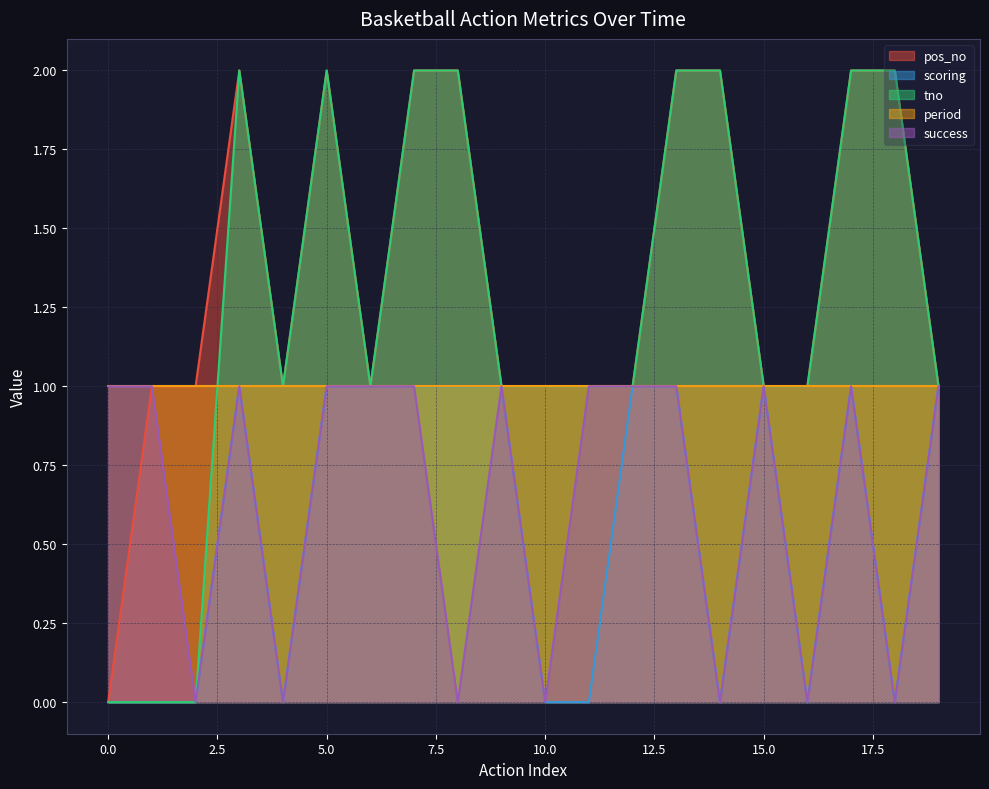

Where is the first local minimum for pos_no?

4